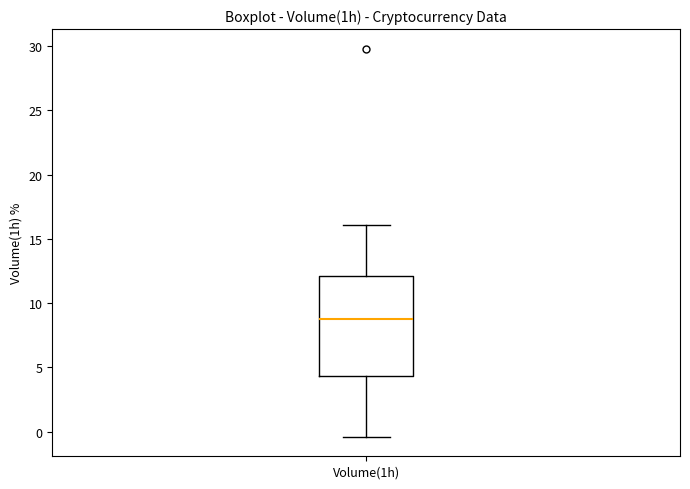

Where does the median line of the box for Volume(1h) sit on the y-axis? The values are not printed on the chart, so give them approximately, as read against the axis.

9.0